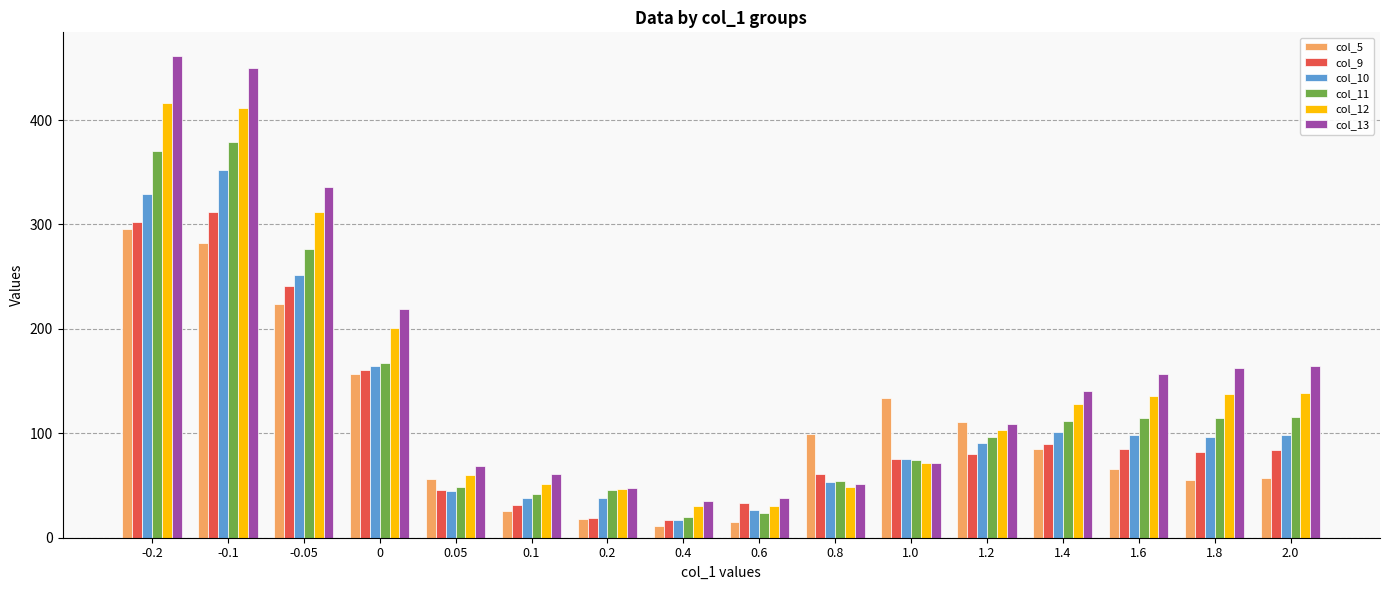

Which category has the lowest value across all series?

0.4